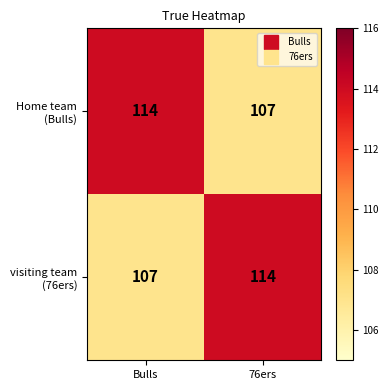

What is the minimum value shown in the chart?

107